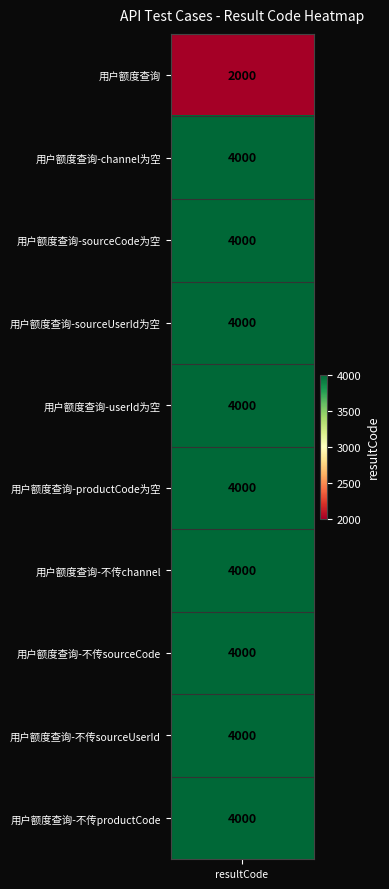

What is the maximum value for channel?

4000